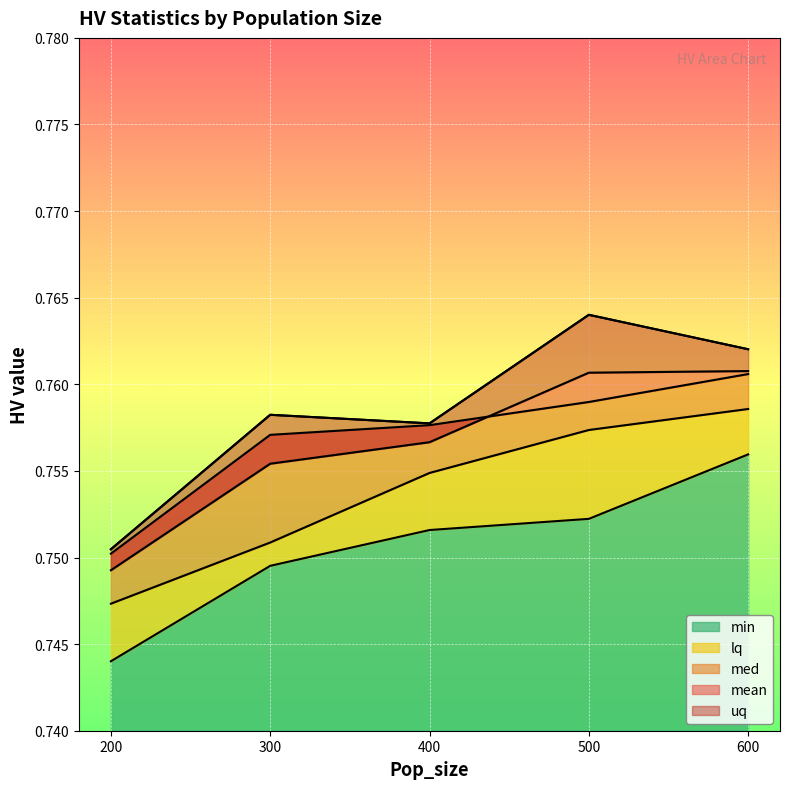

Rank the series by their maximum value, from highest to lowest.

uq, mean, med, lq, min